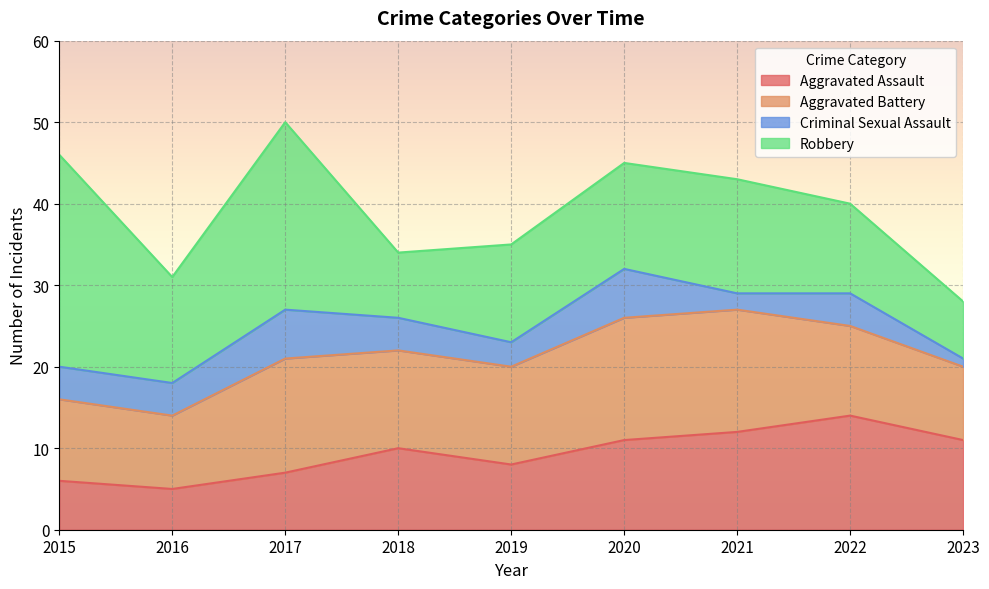

What are all the series names shown in the legend?

Aggravated Assault, Aggravated Battery, Criminal Sexual Assault, Robbery